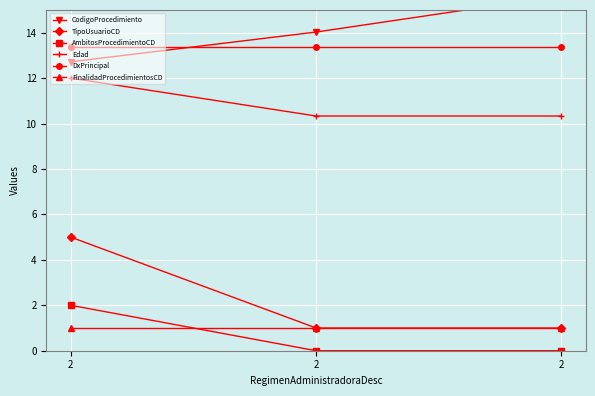

At 2, list the series in order from smallest to largest.

FinalidadProcedimientosCD, AmbitosProcedimientoCD, TipoUsuarioCD, Edad, CodigoProcedimiento, DxPrincipal